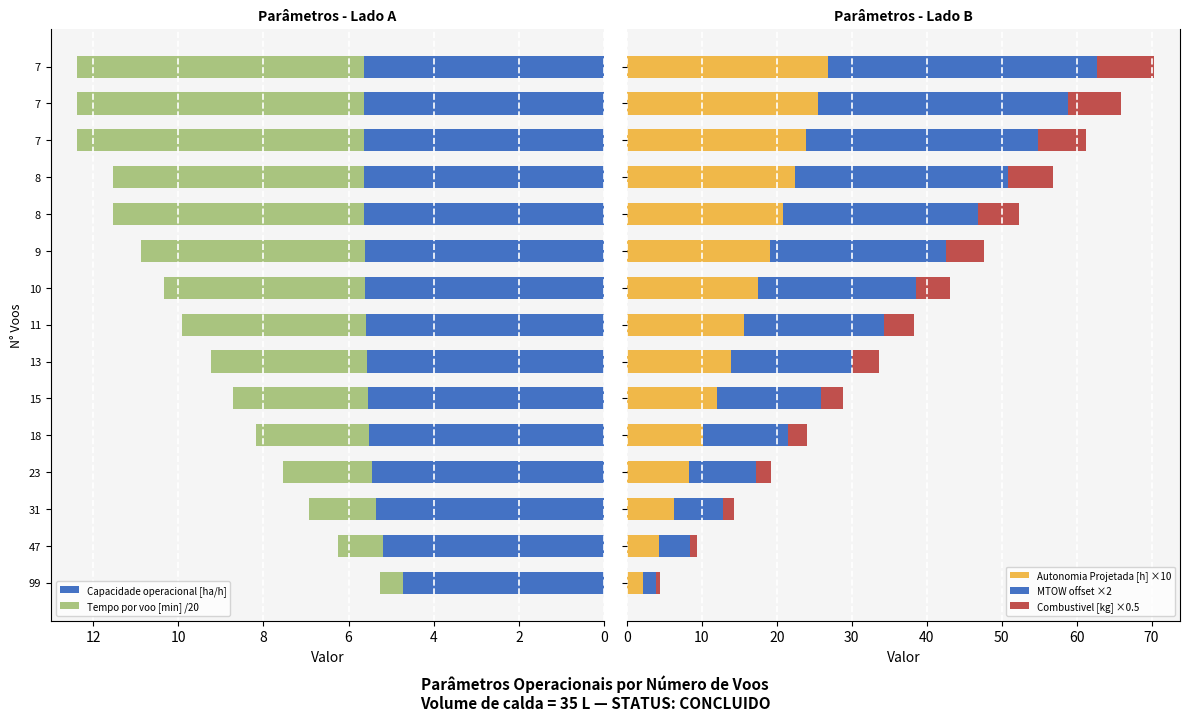

What are all the series names shown in the legend?

Capacidade operacional [ha/h], Tempo por voo [min] /20, Autonomia Projetada [h] ×10, MTOW offset ×2, Combustivel [kg] ×0.5